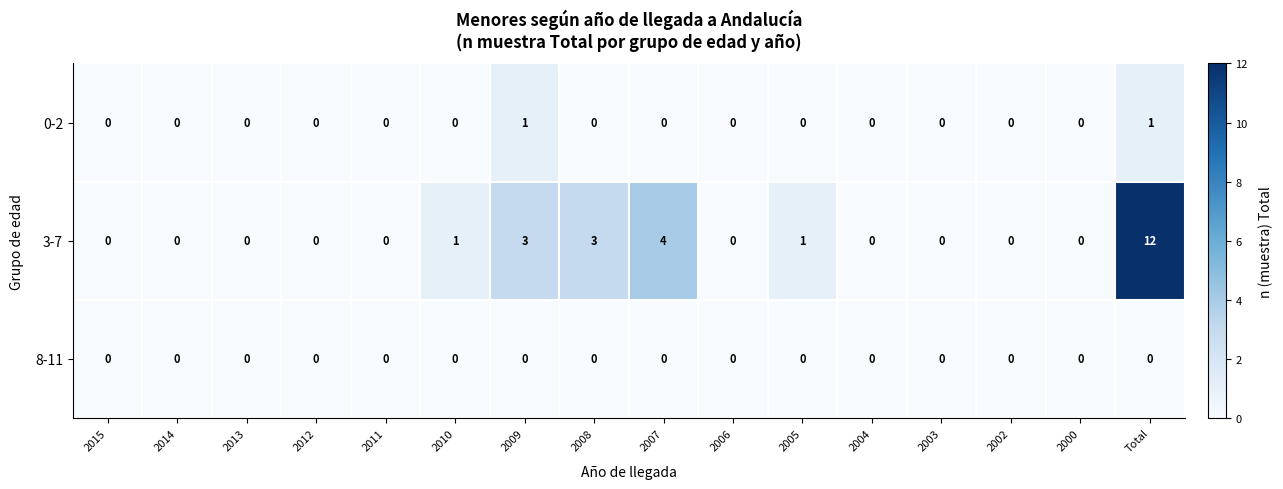

At which category does the chart reach its peak across all series?

Total